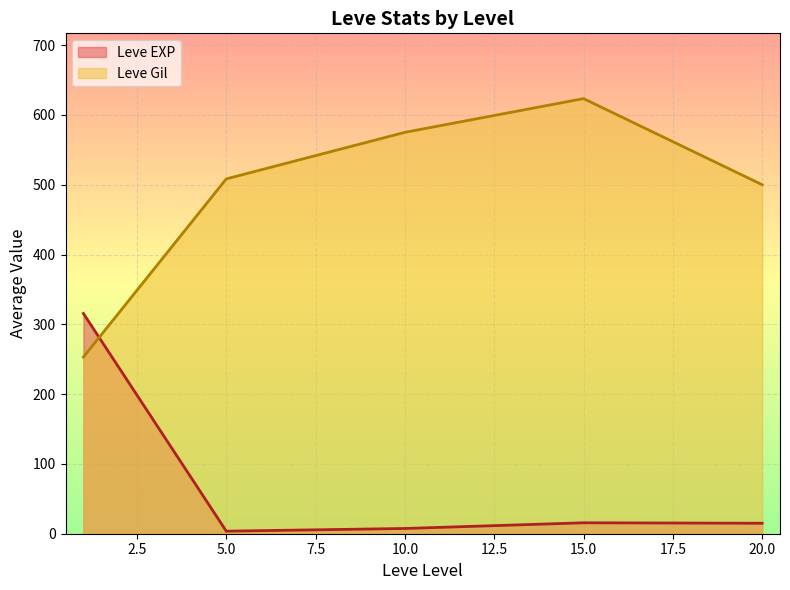

Where does the Leve EXP series first go above 9?

1